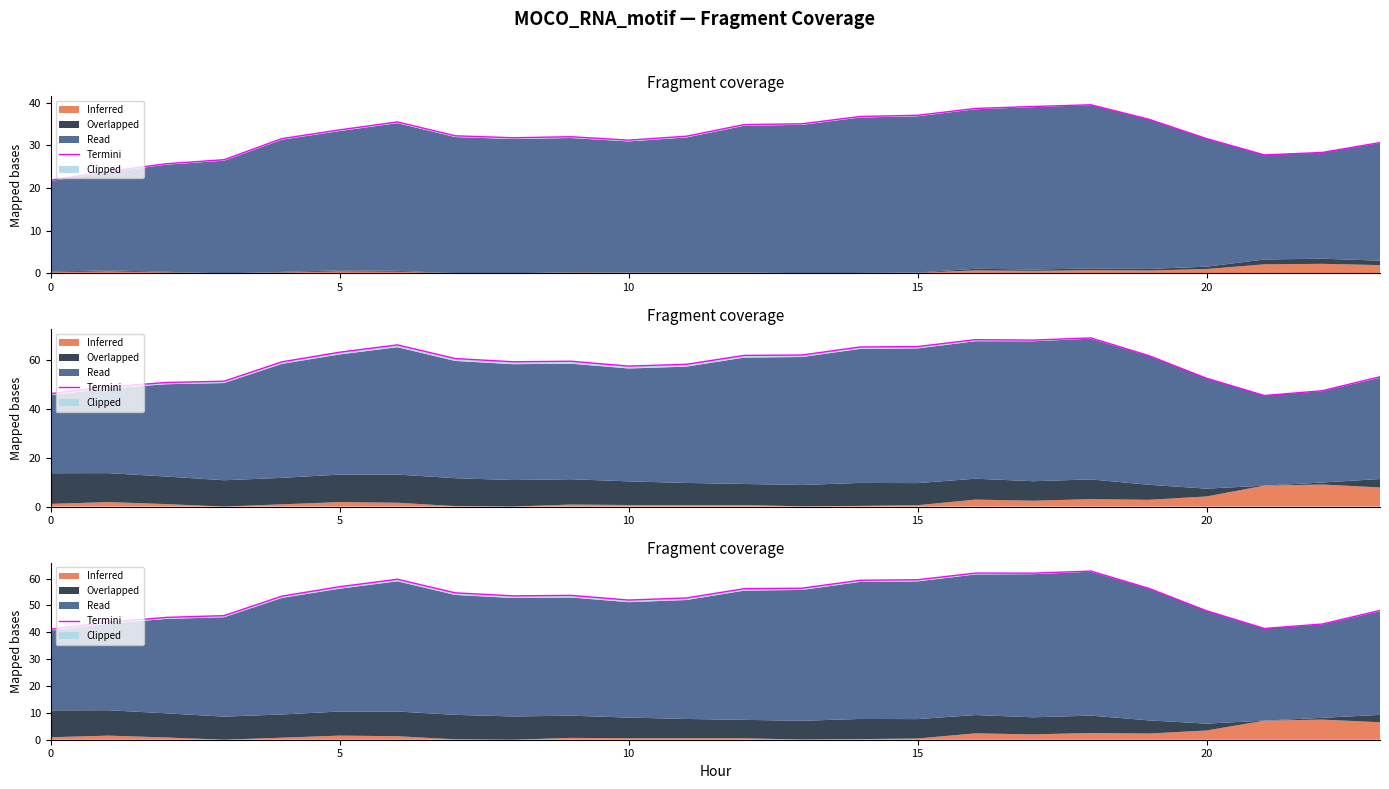

At which label is the value closest to 51?

10